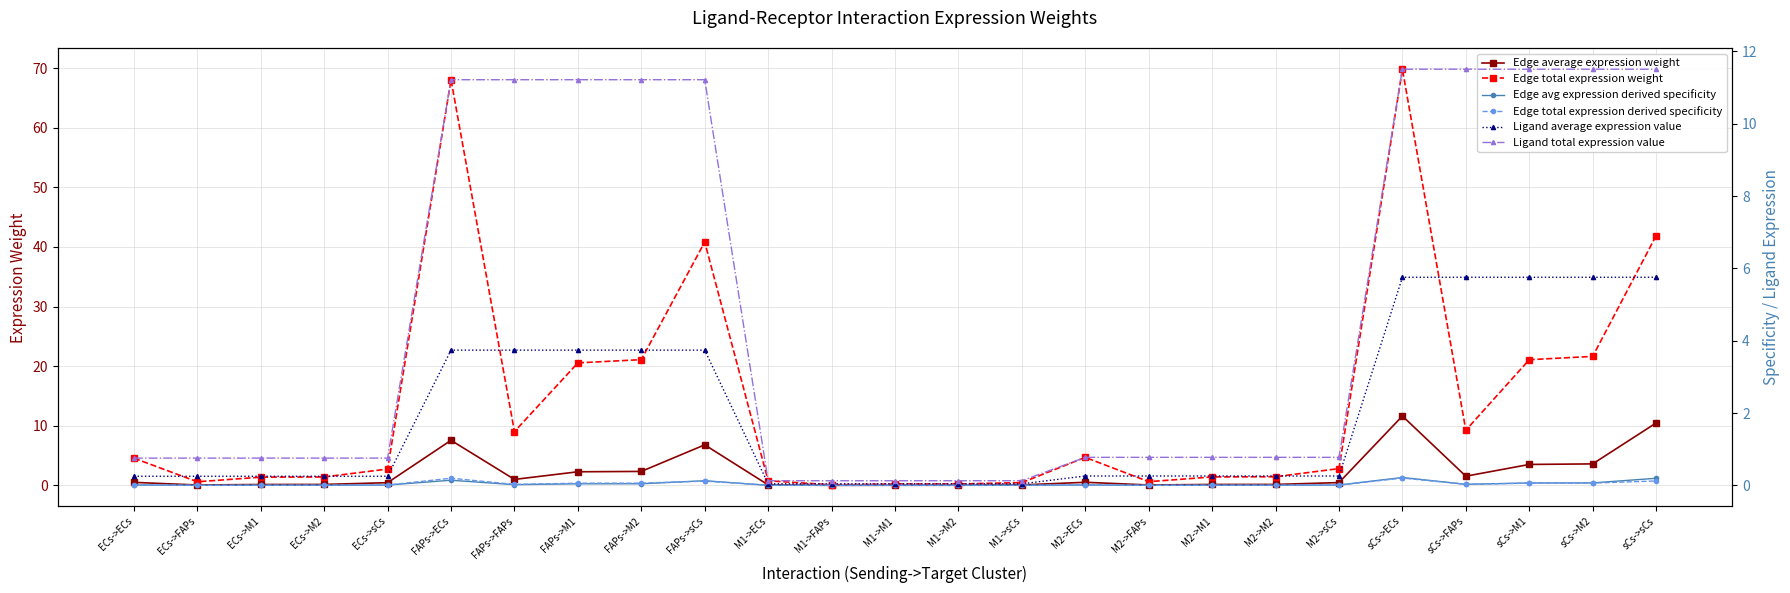

Reading left to right, transcribe all the data shown in this chart.

Edge average expression weight: 0.5	0.1	0.2	0.2	0.5	7.6	1.0	2.3	2.3	6.8	0.1	0.0	0.0	0.0	0.1	0.5	0.1	0.2	0.2	0.5	11.6	1.5	3.5	3.6	10.5
Edge total expression weight: 4.6	0.6	1.4	1.4	2.7	68.0	9.0	20.6	21.1	40.8	0.8	0.1	0.2	0.2	0.5	4.7	0.6	1.4	1.5	2.8	69.8	9.3	21.1	21.6	41.9
Edge avg expression derived specificity: 0.0	0.0	0.0	0.0	0.0	0.1	0.0	0.0	0.0	0.1	0.0	0.0	0.0	0.0	0.0	0.0	0.0	0.0	0.0	0.0	0.2	0.0	0.1	0.1	0.2
Edge total expression derived specificity: 0.0	0.0	0.0	0.0	0.0	0.2	0.0	0.1	0.1	0.1	0.0	0.0	0.0	0.0	0.0	0.0	0.0	0.0	0.0	0.0	0.2	0.0	0.1	0.1	0.1
Ligand average expression value: 0.3	0.3	0.3	0.3	0.3	3.7	3.7	3.7	3.7	3.7	0.0	0.0	0.0	0.0	0.0	0.3	0.3	0.3	0.3	0.3	5.8	5.8	5.8	5.8	5.8
Ligand total expression value: 0.8	0.8	0.8	0.8	0.8	11.2	11.2	11.2	11.2	11.2	0.1	0.1	0.1	0.1	0.1	0.8	0.8	0.8	0.8	0.8	11.5	11.5	11.5	11.5	11.5